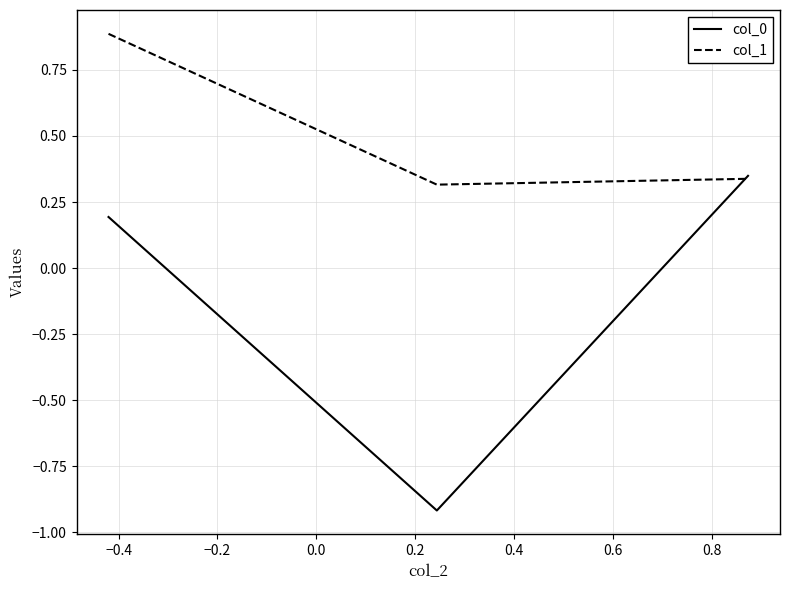

What is the greatest value displayed?

0.9